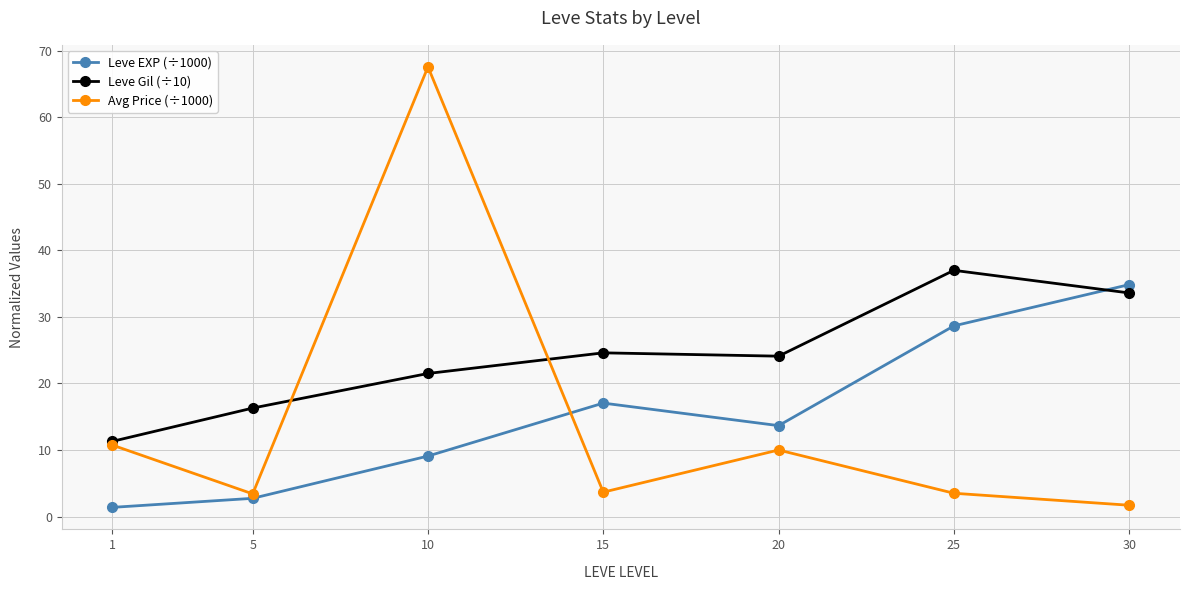

What is the value of the Leve Gil (÷10) point at the 1st from the left?

11.3